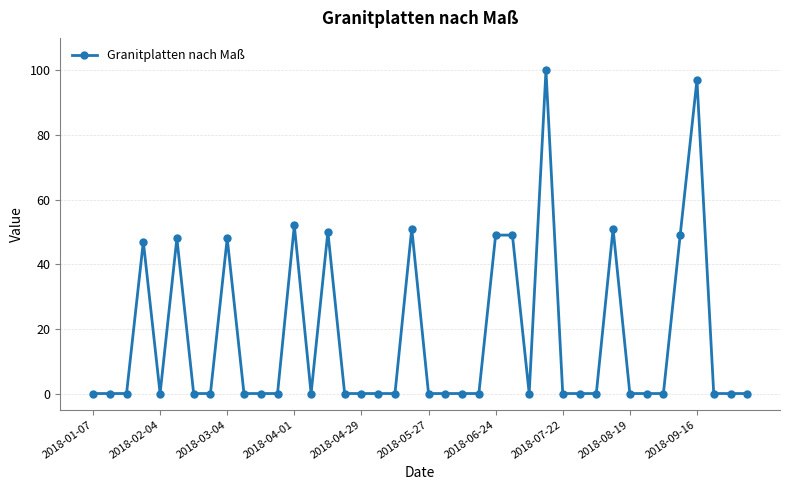

What is the difference between the second highest and second lowest values?

97